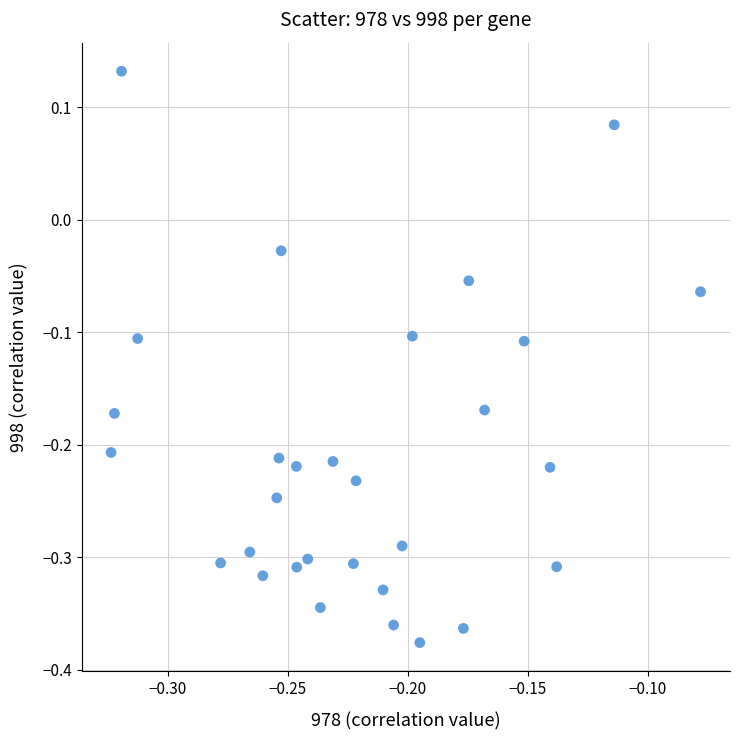

What is the range of Y values (max minus min)?

0.5